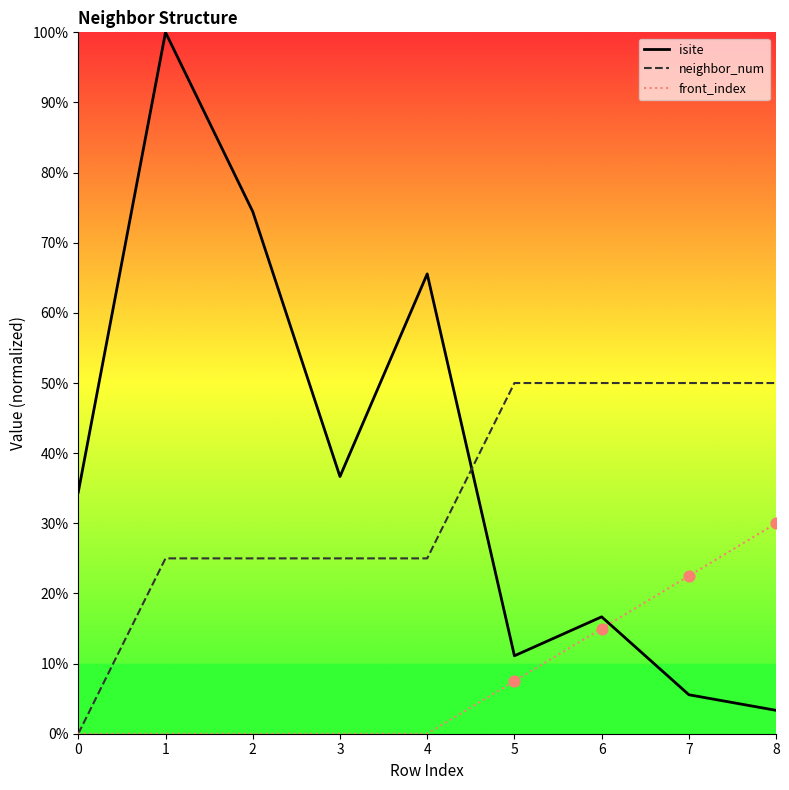

Which series has the largest total across all categories?

isite